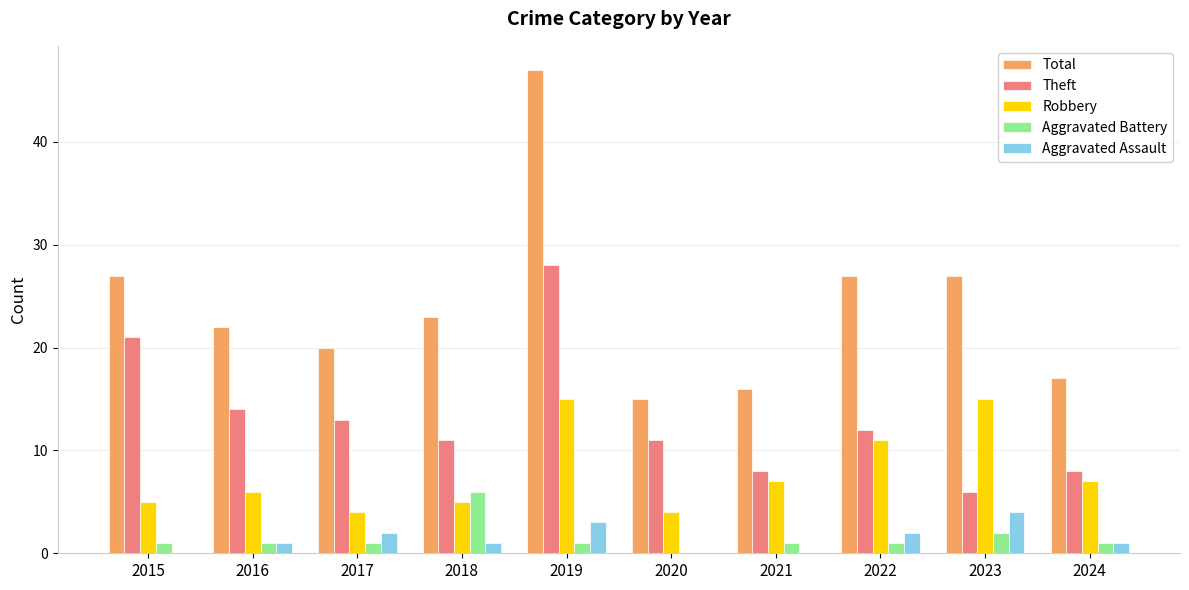

What is the sum of all Aggravated Assault values?

14